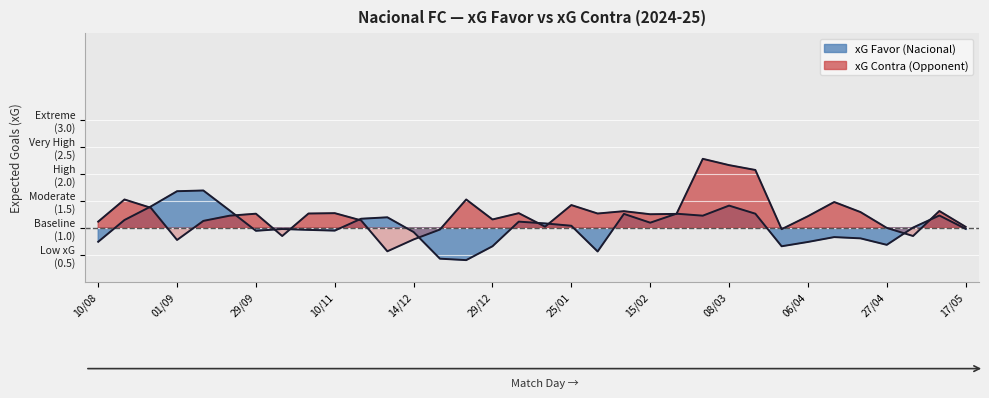

What position from the right is 17/05?

1